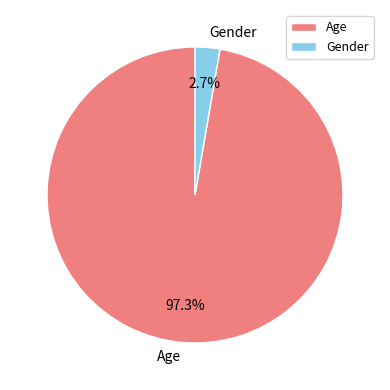

Rank the categories by value from lowest to highest.

Gender, Age